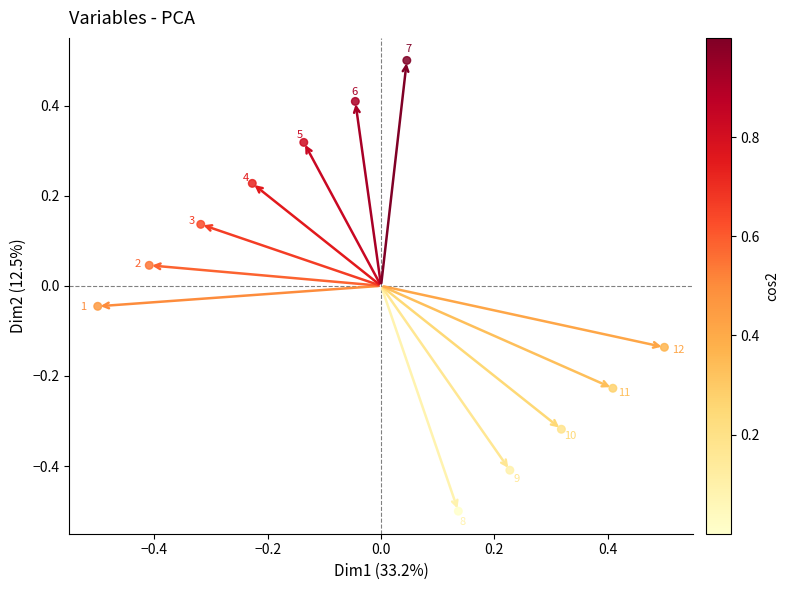

What is the range of Y values (max minus min)?

1.0